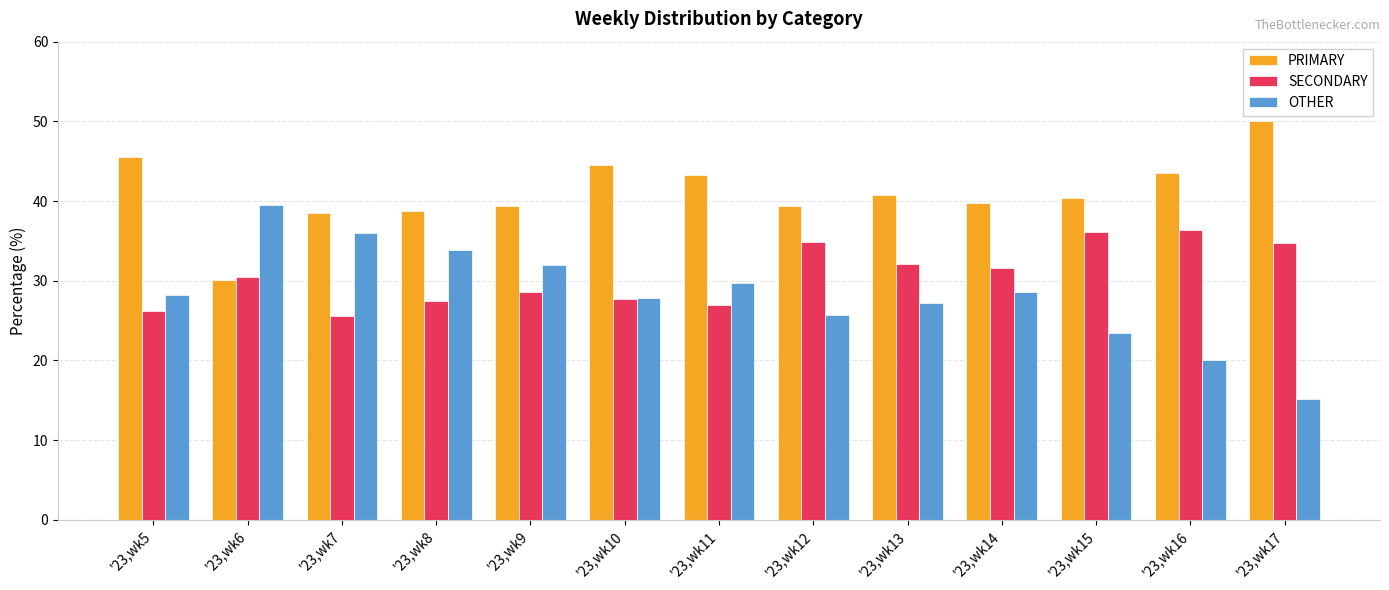

What is the value of the SECONDARY bar at the 7th from the left?

27.0